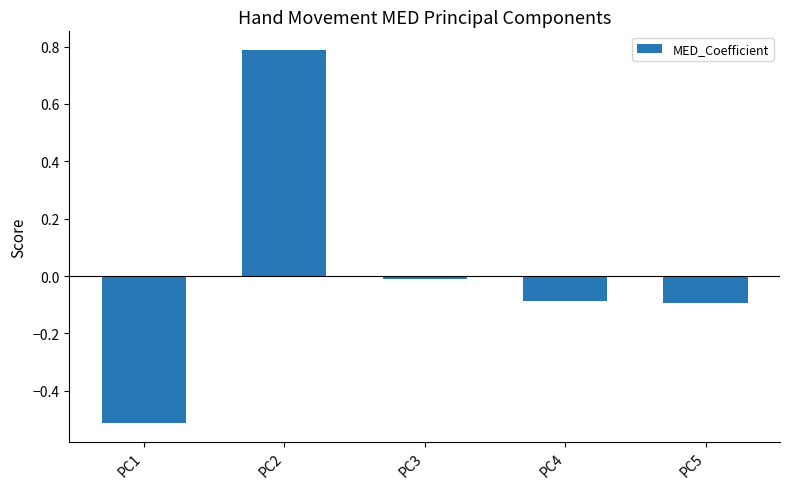

Which category has the highest value across all series?

PC2